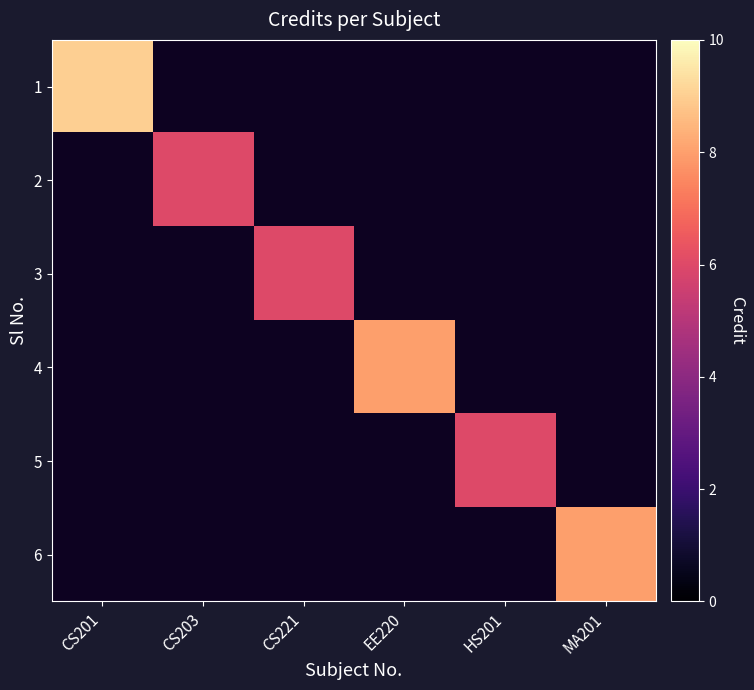

How many categories are shown in the chart?

6